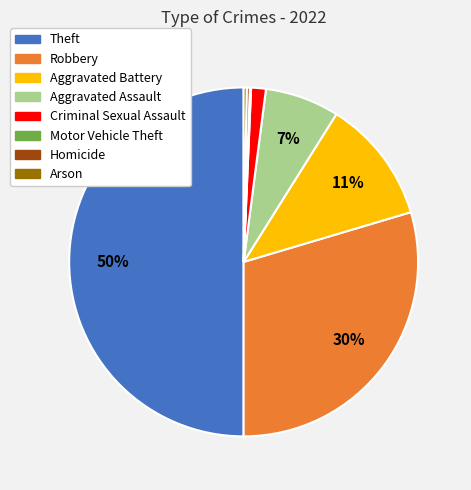

What is the largest slice in the pie chart?

Theft